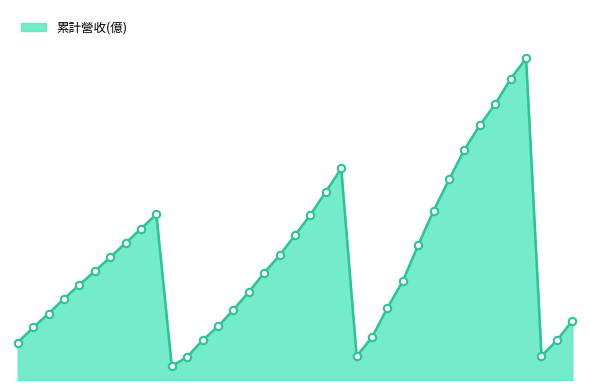

Does the chart have visible grid lines?

No